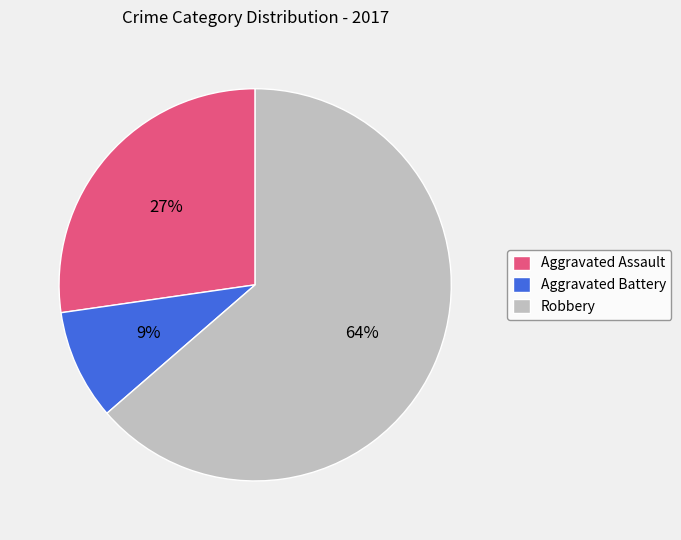

To the nearest percent, what is the difference between the Robbery and Aggravated Battery slice percentages?

55%